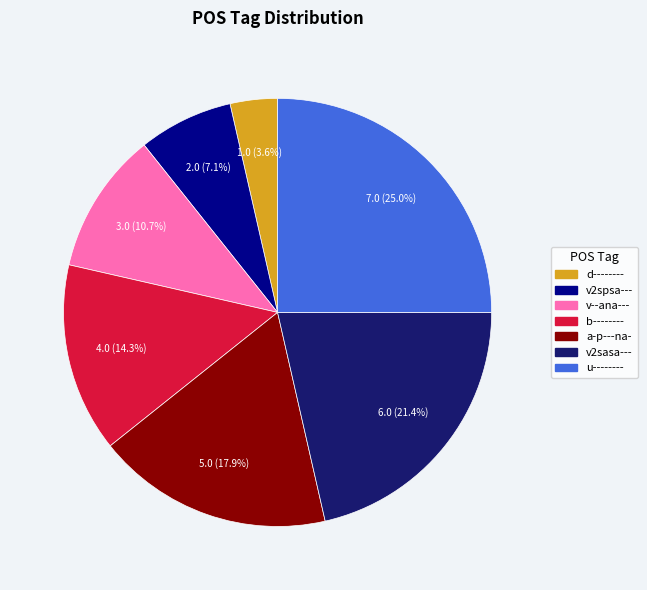

Is it true that b-------- is 14% of the pie?

True